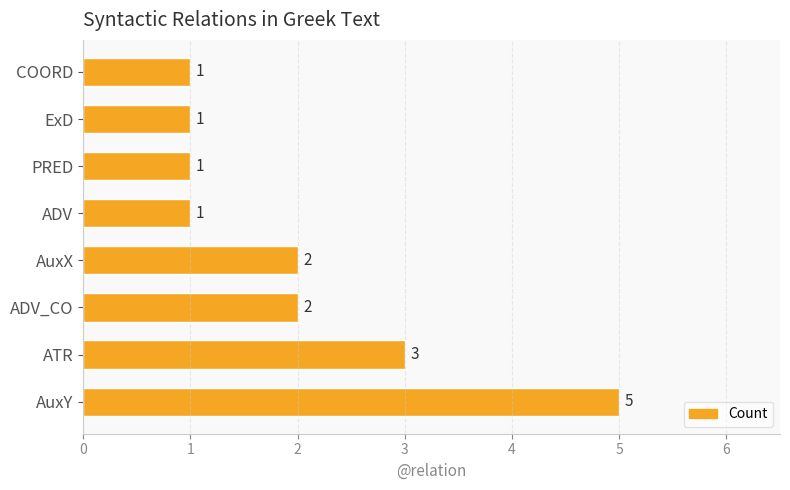

At which label is the value closest to 3?

ATR